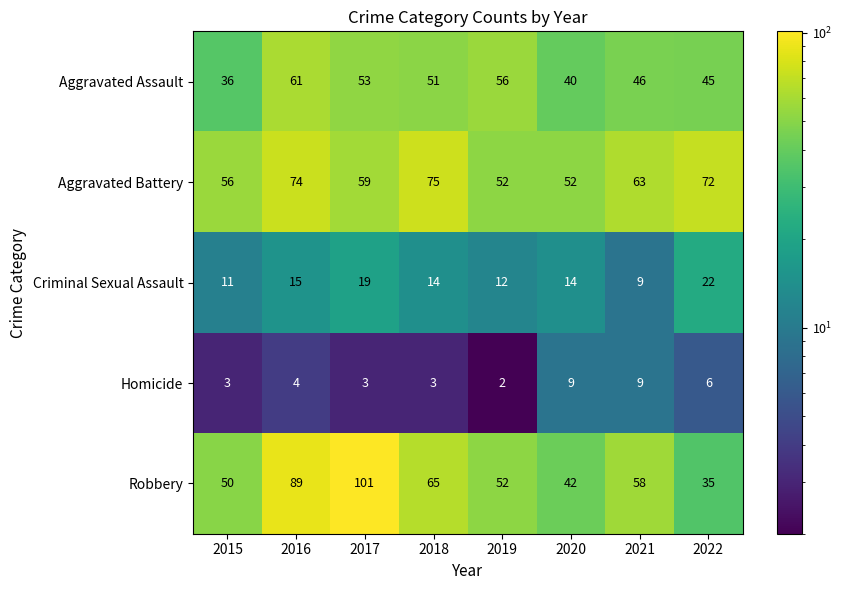

What is the sum of all Criminal Sexual Assault values?

116